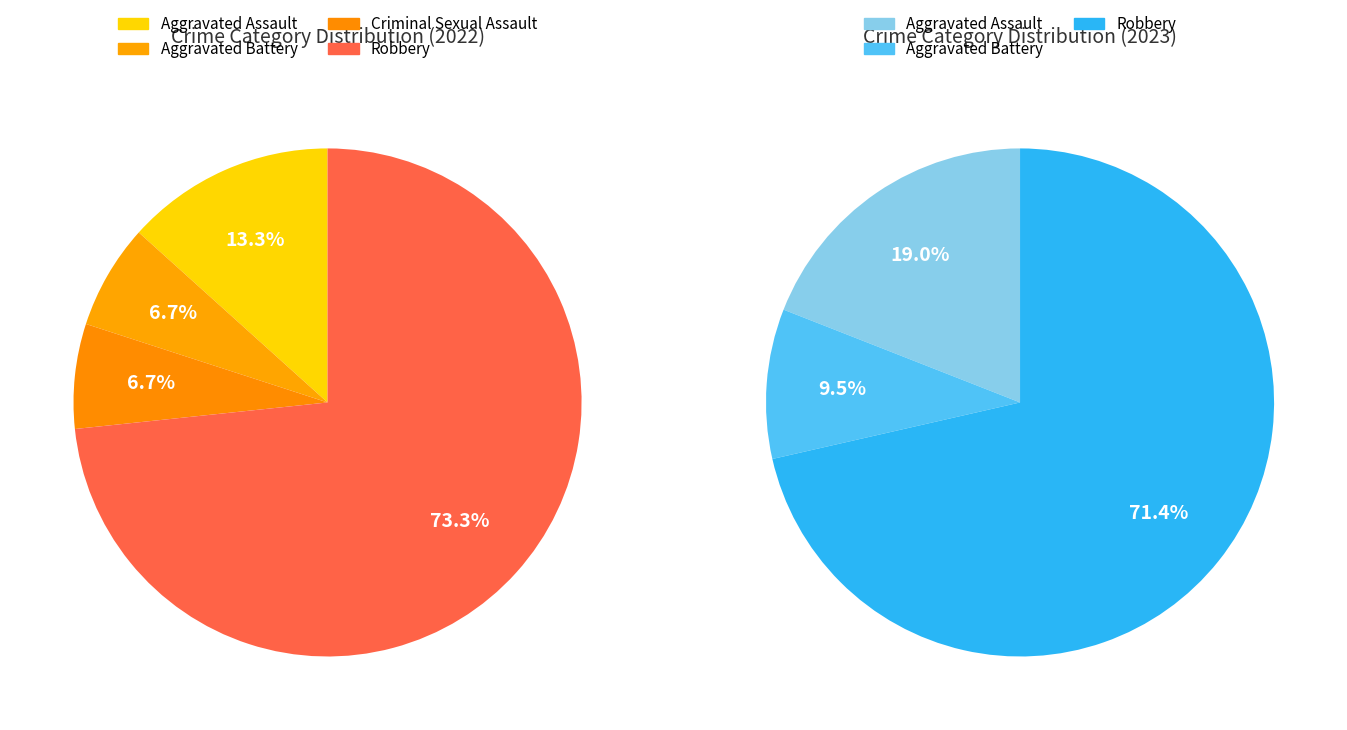

Between Aggravated Battery and Robbery, which is larger?

Robbery